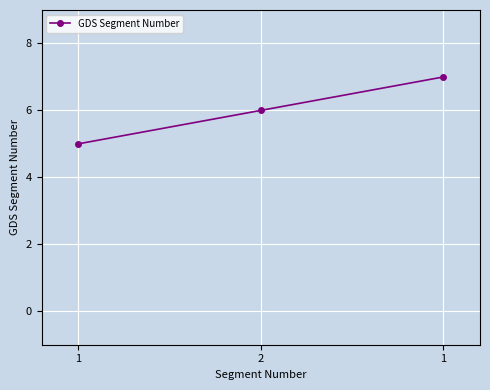

What is the difference between the values at 1 and 2?

1